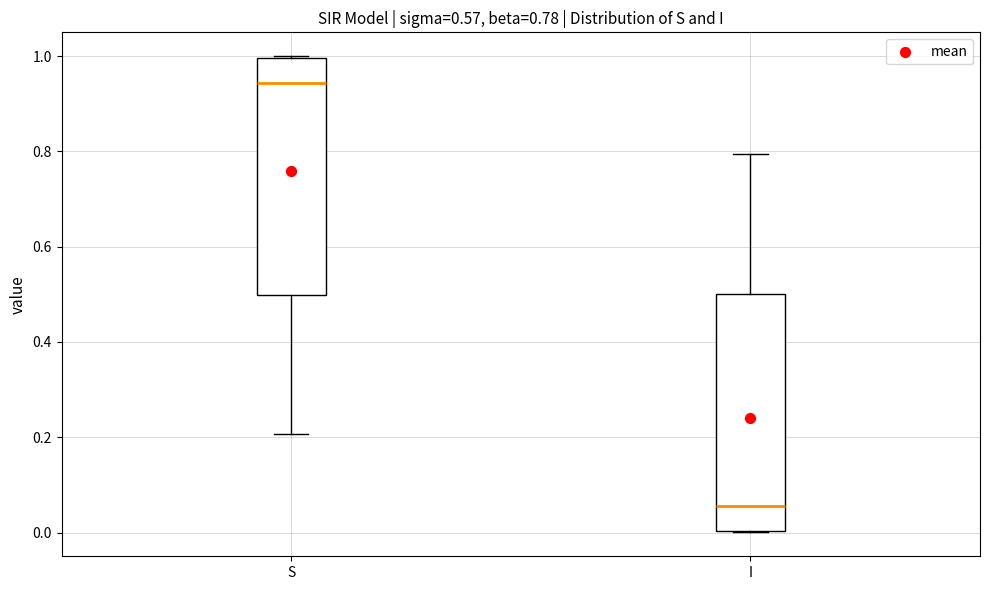

Which box's median line is the lowest?

I